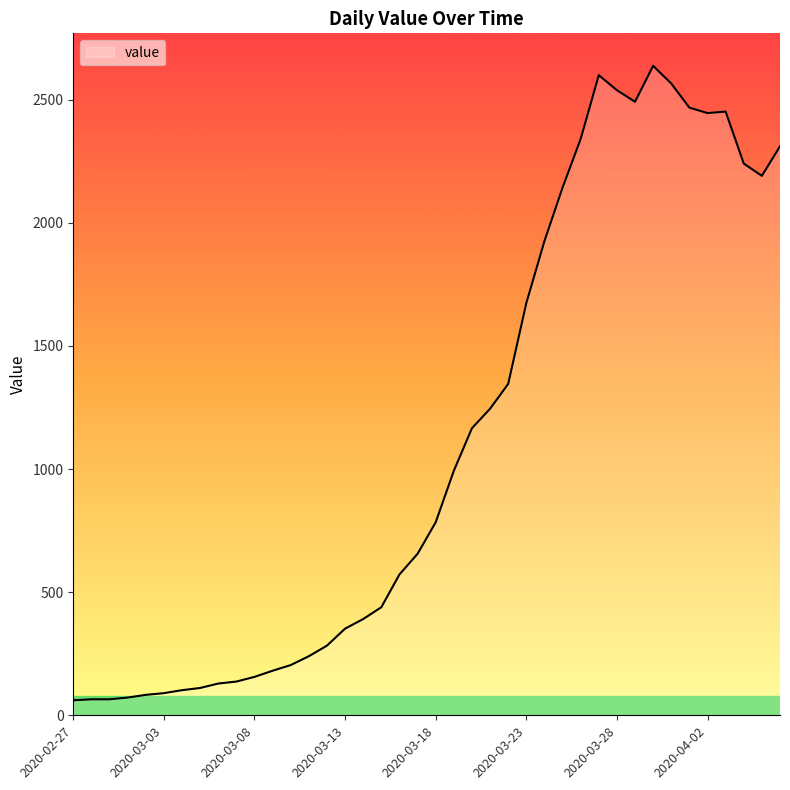

What is the difference between the maximum and minimum values?

2577